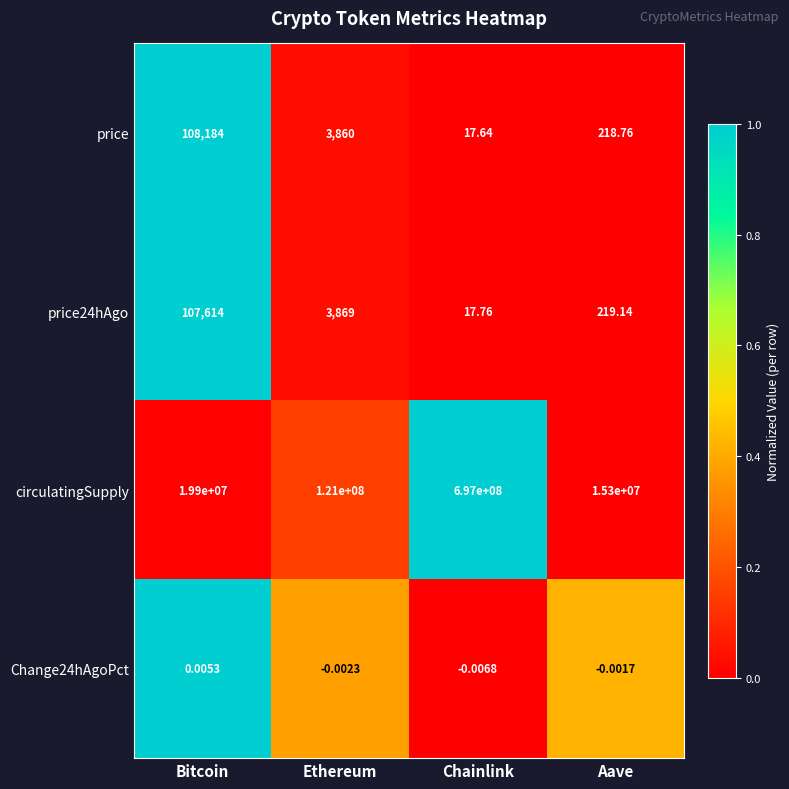

At which category does the chart reach its minimum across all series?

Chainlink